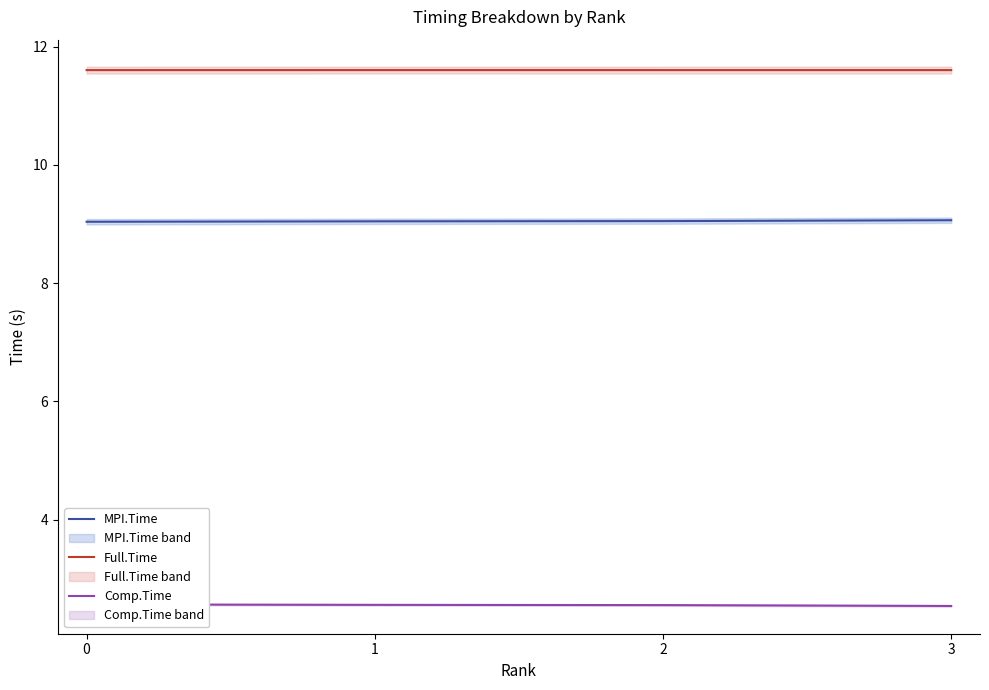

True or false: Comp.Time has more than 0 points higher than both neighbors.

False